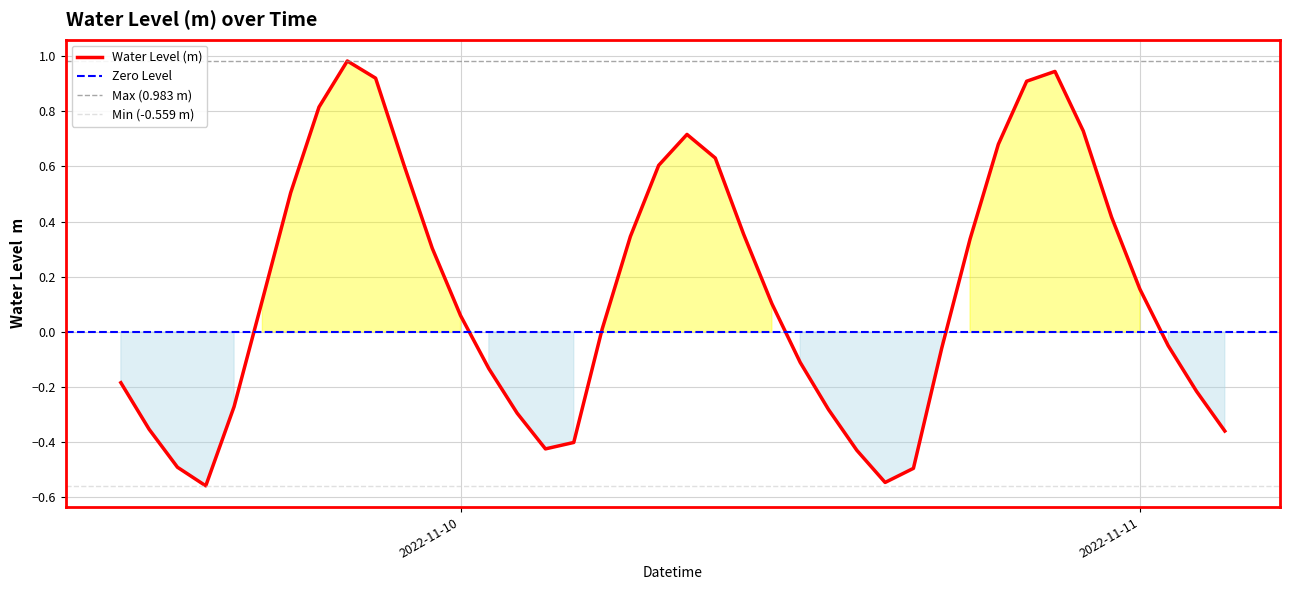

Is this an area chart (filled region under the line)?

No